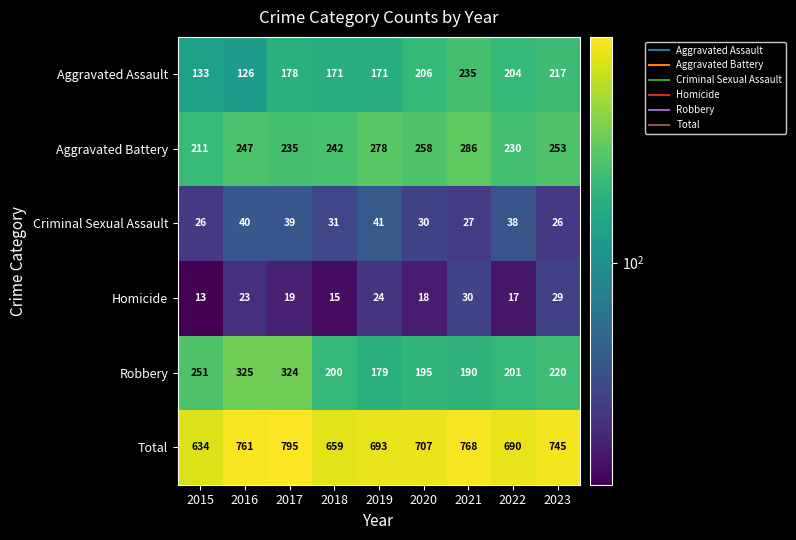

What is the sum of the Homicide values at 2016 and 2020?

41